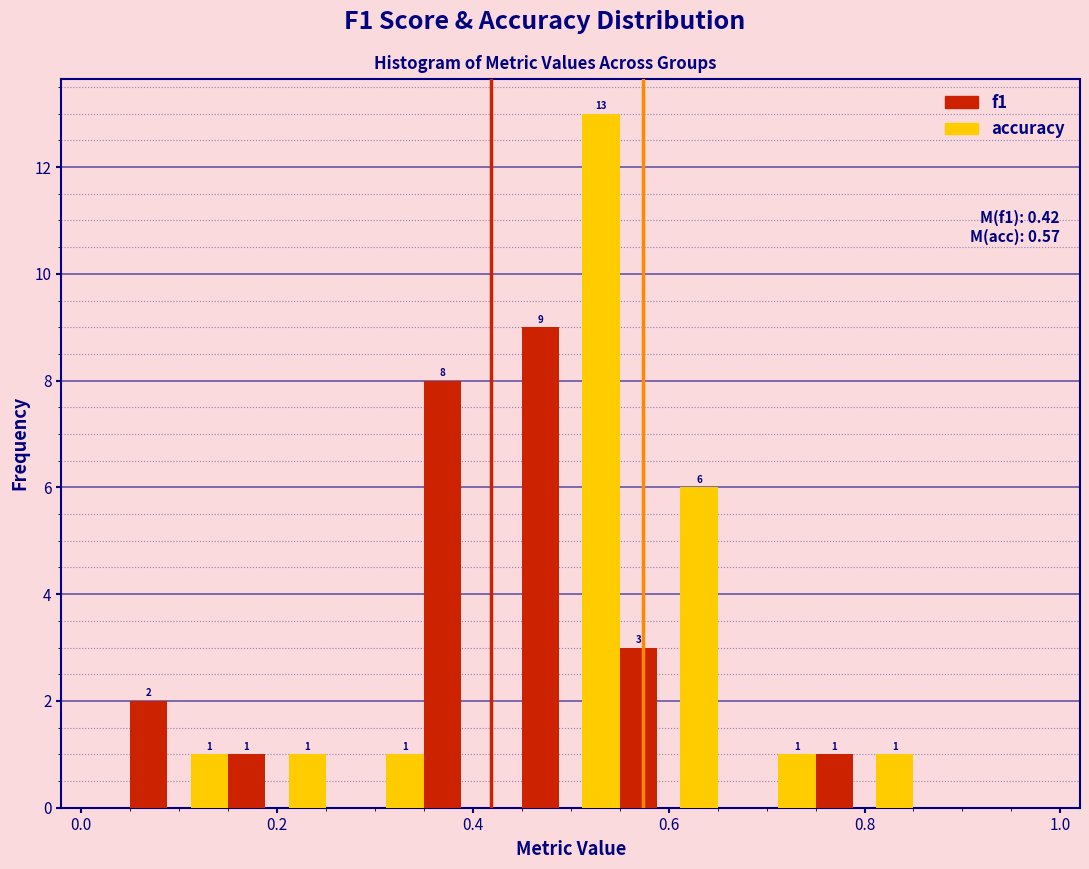

In the f1 series, which range on the x-axis has the tallest bar?

0.4 to 0.5